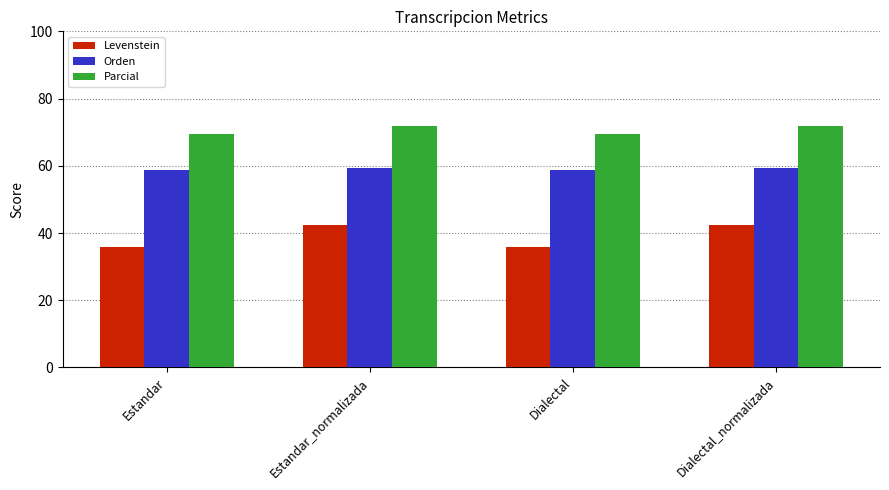

What is the minimum value for Levenstein?

35.8